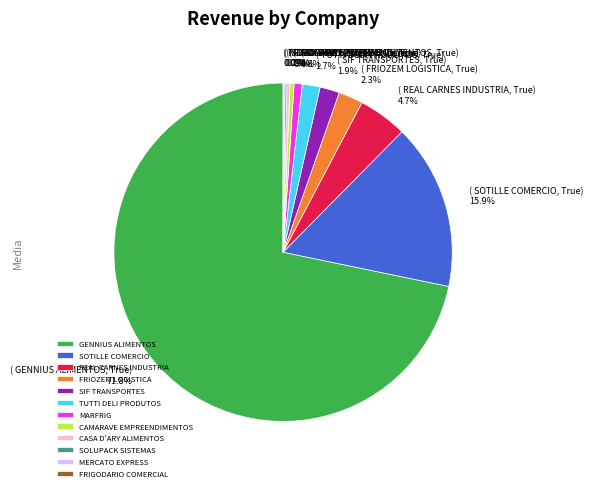

Do REAL CARNES INDUSTRIA and GENNIUS ALIMENTOS together represent more than half of the pie?

Yes